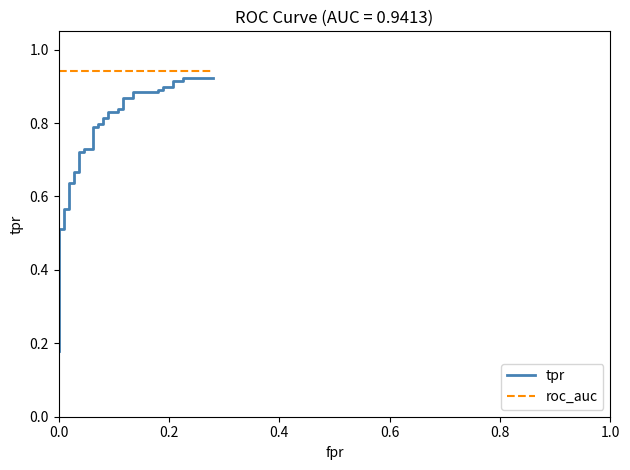

True or false: tpr and roc_auc intersect in this chart.

False